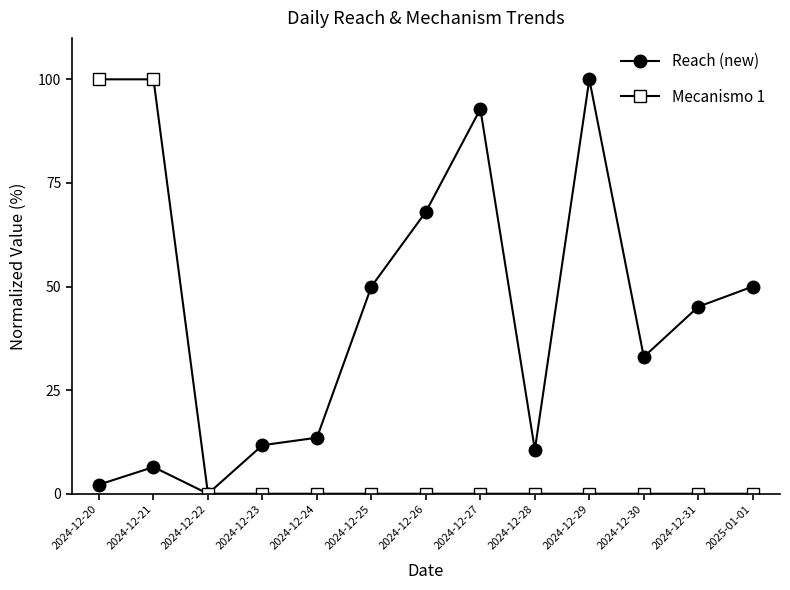

Rank the series by their average value, from highest to lowest.

Reach (new), Mecanismo 1